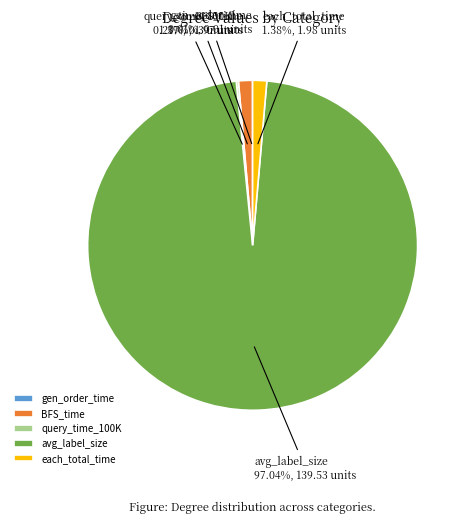

Which slice is the largest?

avg_label_size